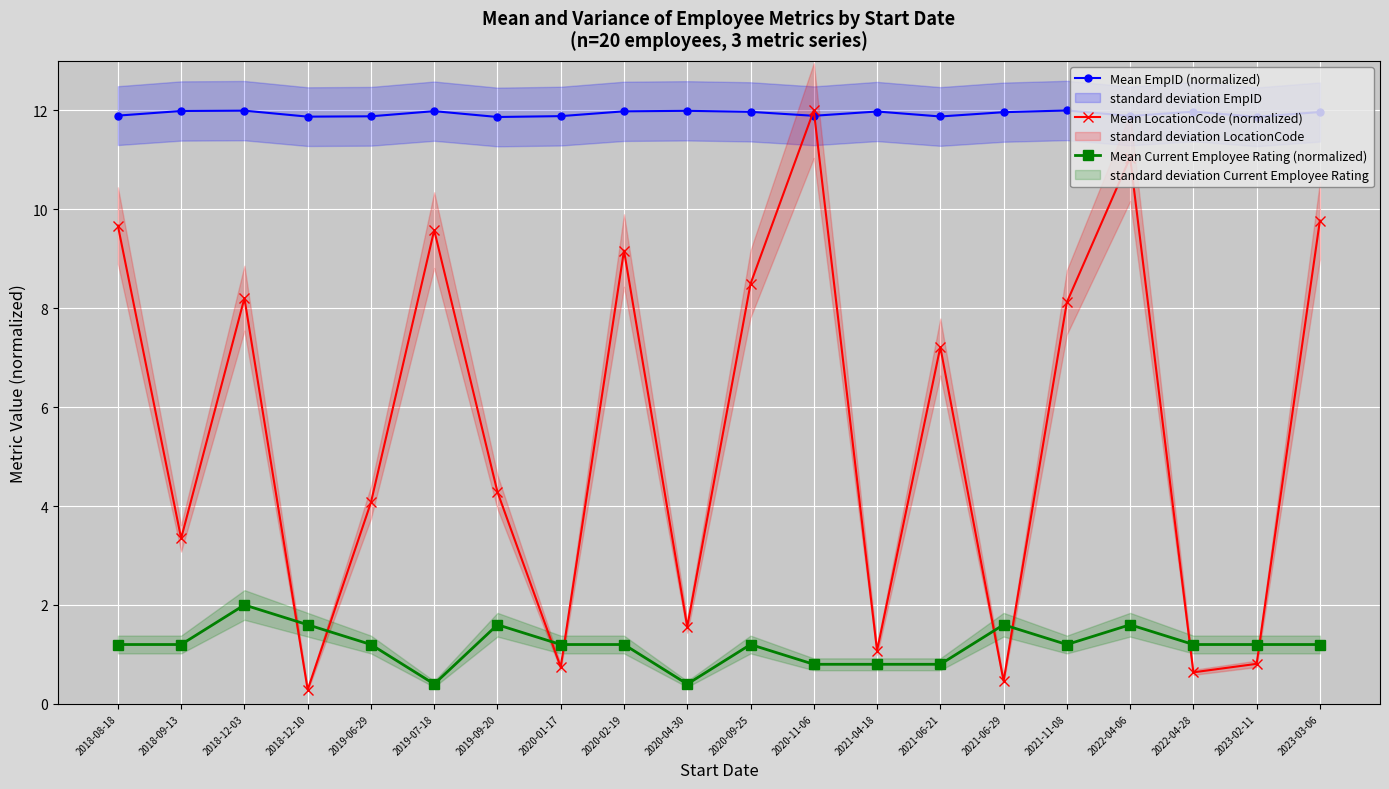

Which series changed the most between 2018-12-03 and 2019-09-20?

Mean LocationCode (normalized)